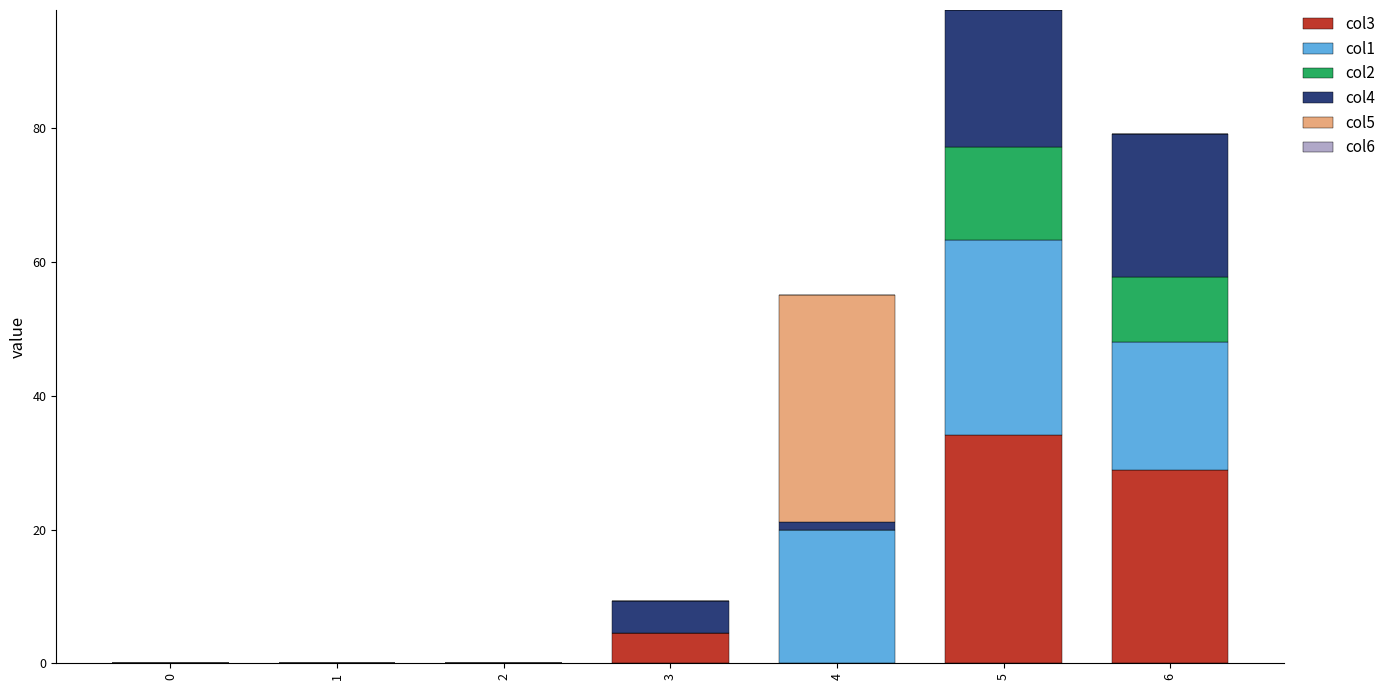

What is the highest value of the col3 series?

34.2